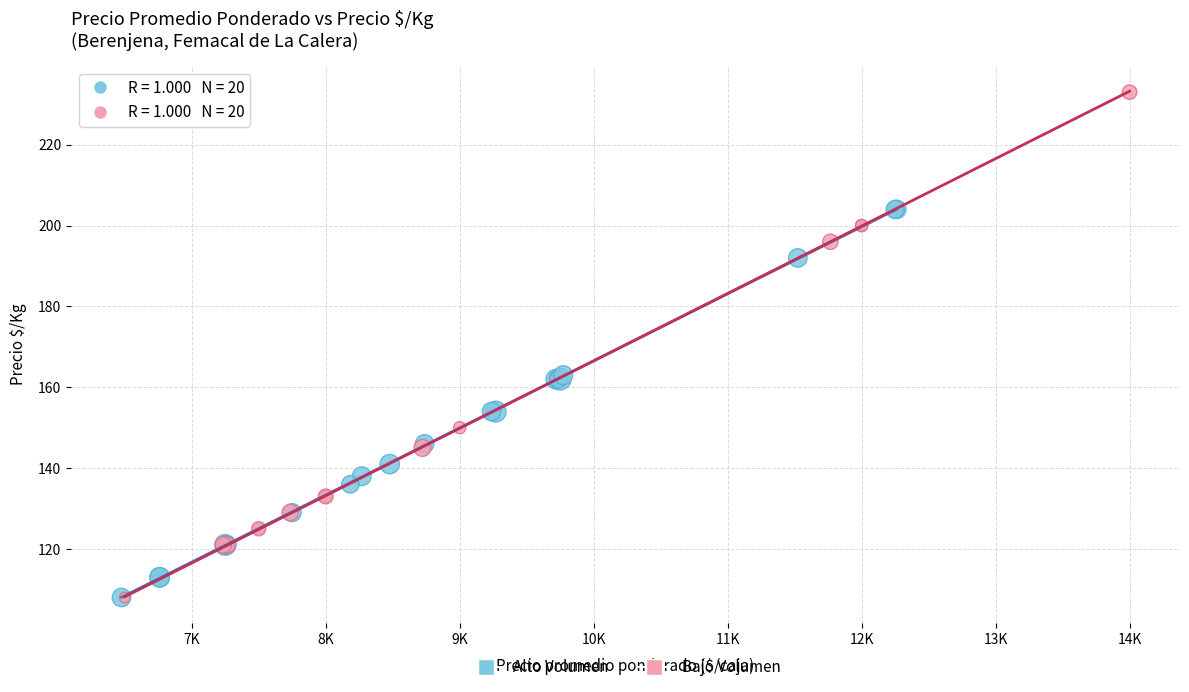

Which series contains the highest Y value?

Bajo Volumen